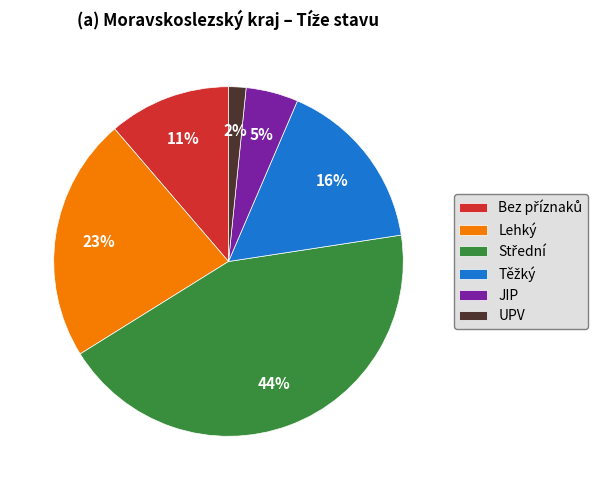

True or false: Lehký accounts for 23% of the total.

True